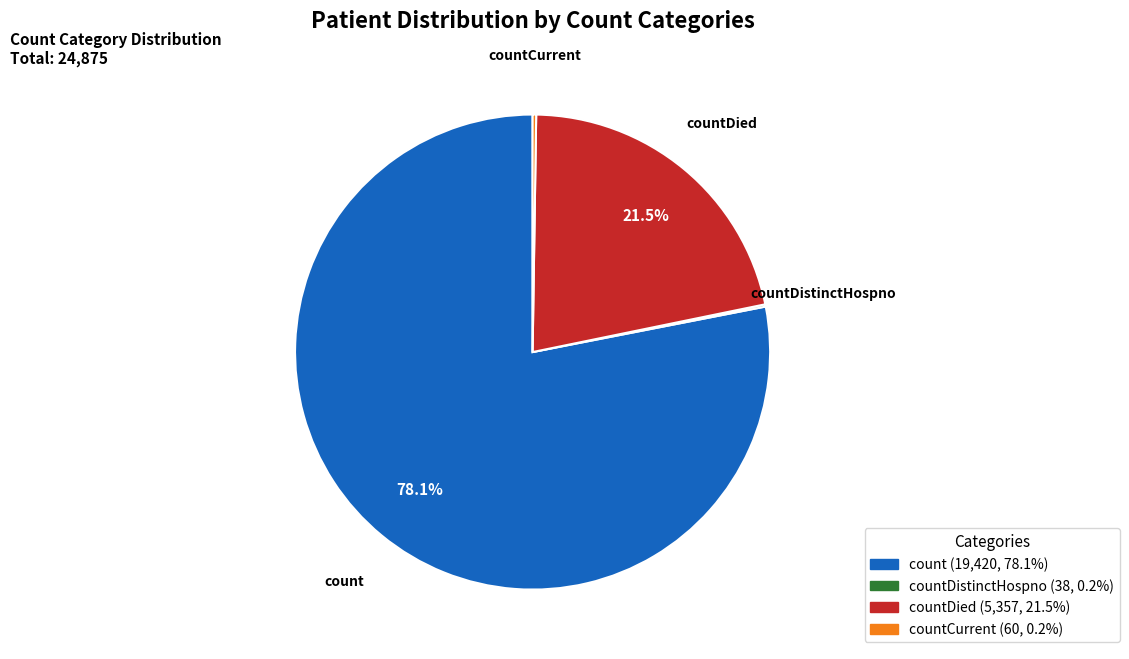

Does any single category account for the majority?

Yes